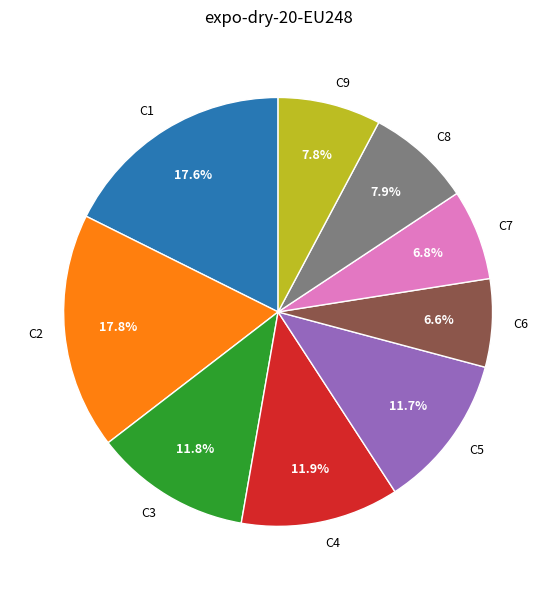

What portion of the pie excludes C7?

93.2%